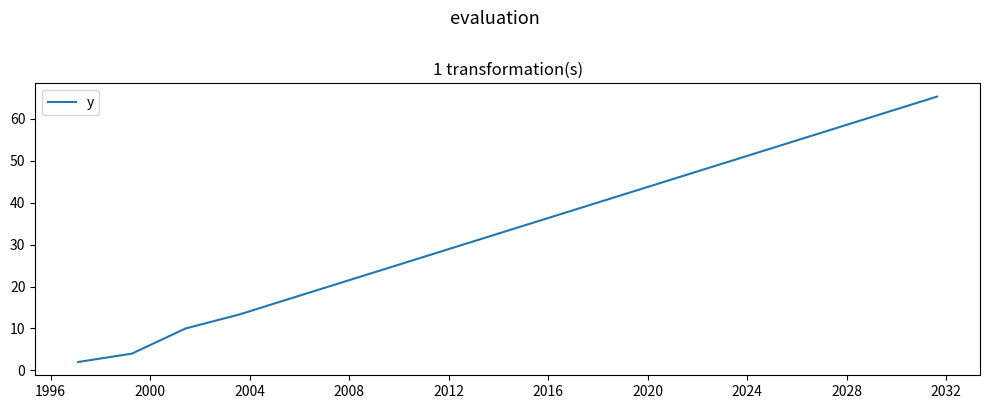

What is the greatest value displayed?

65.3